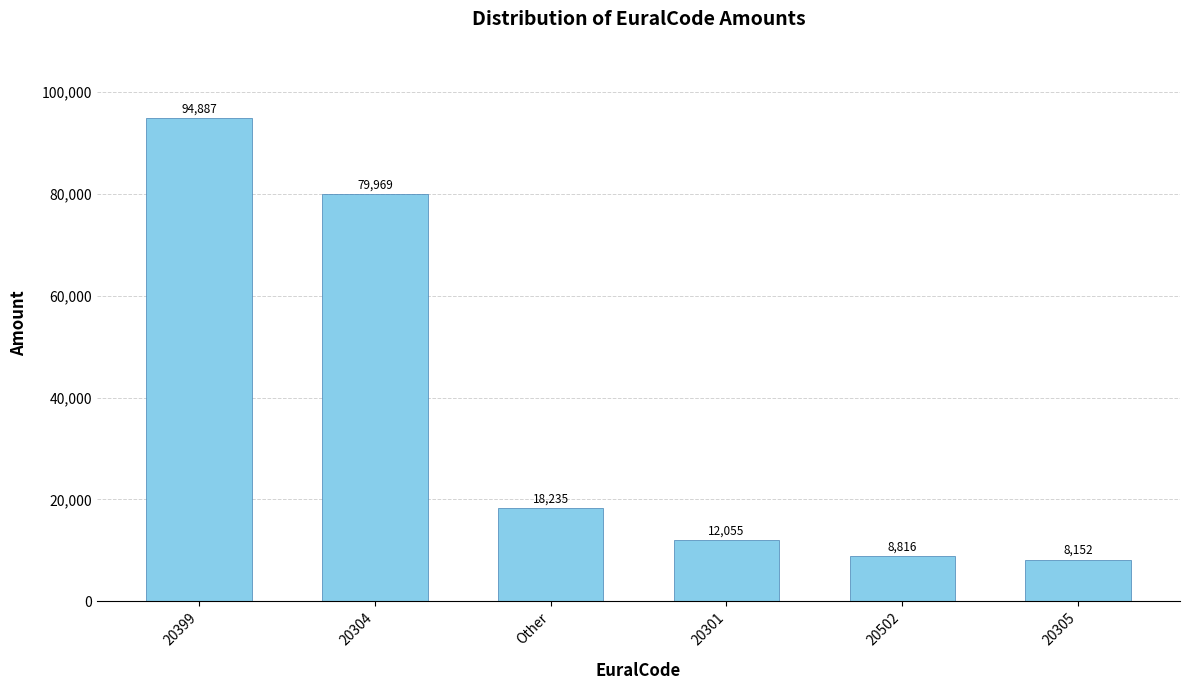

At which category does the chart reach its minimum across all series?

20305